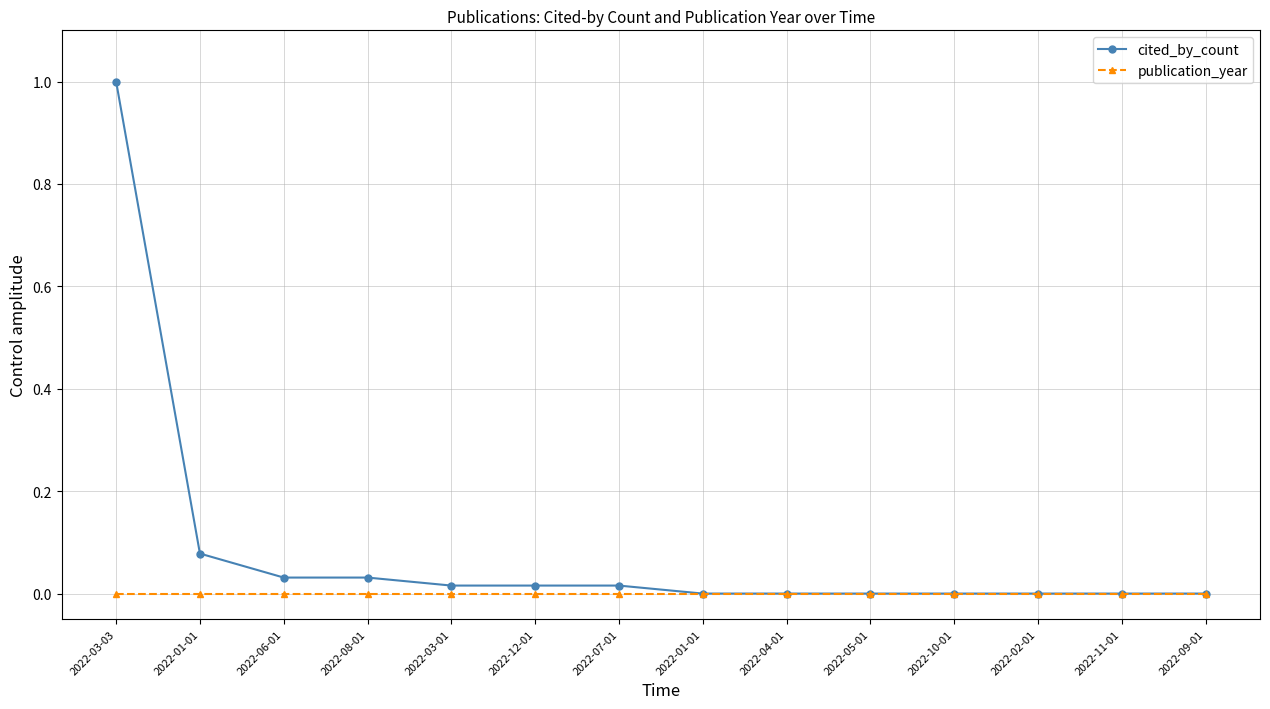

True or false: publication_year and cited_by_count intersect in this chart.

False